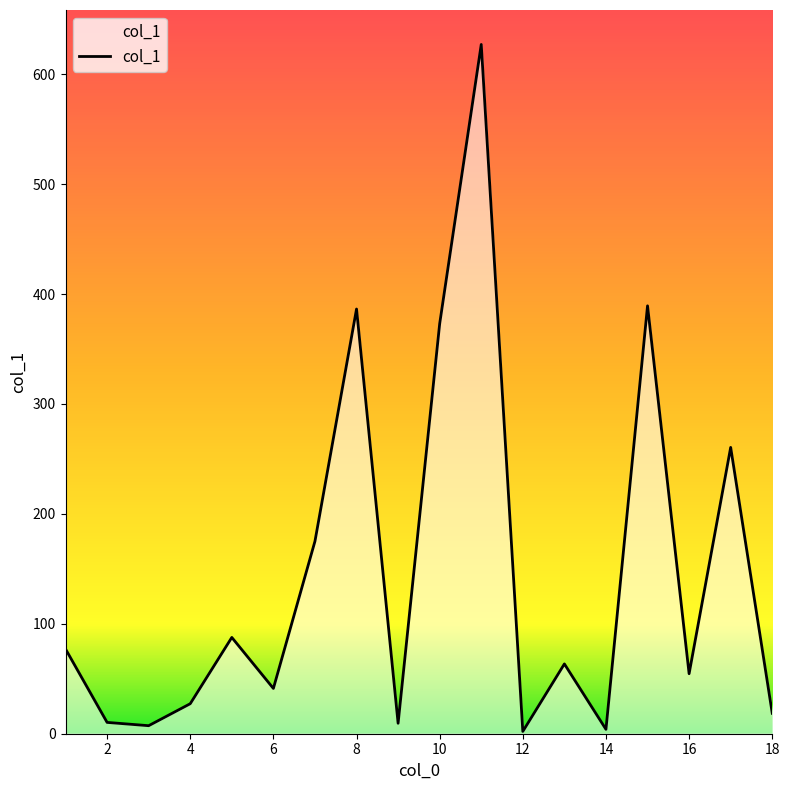

What is the difference between the maximum and minimum values?

625.0